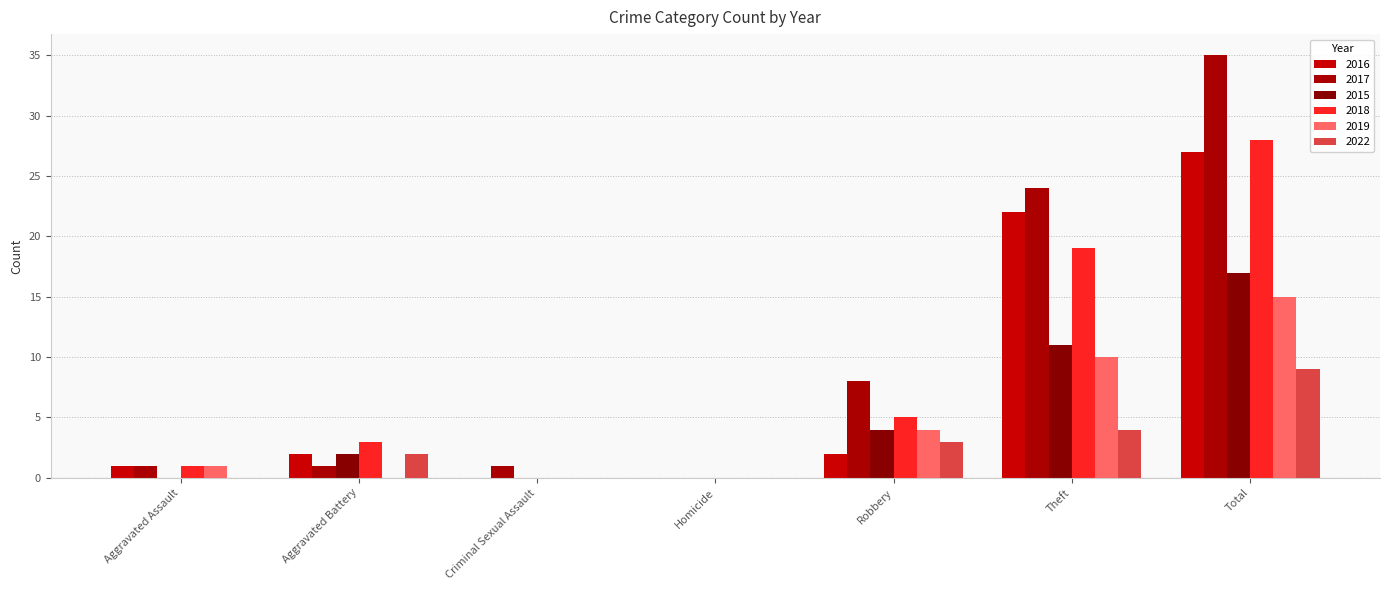

Which series has the widest spread of values?

2017